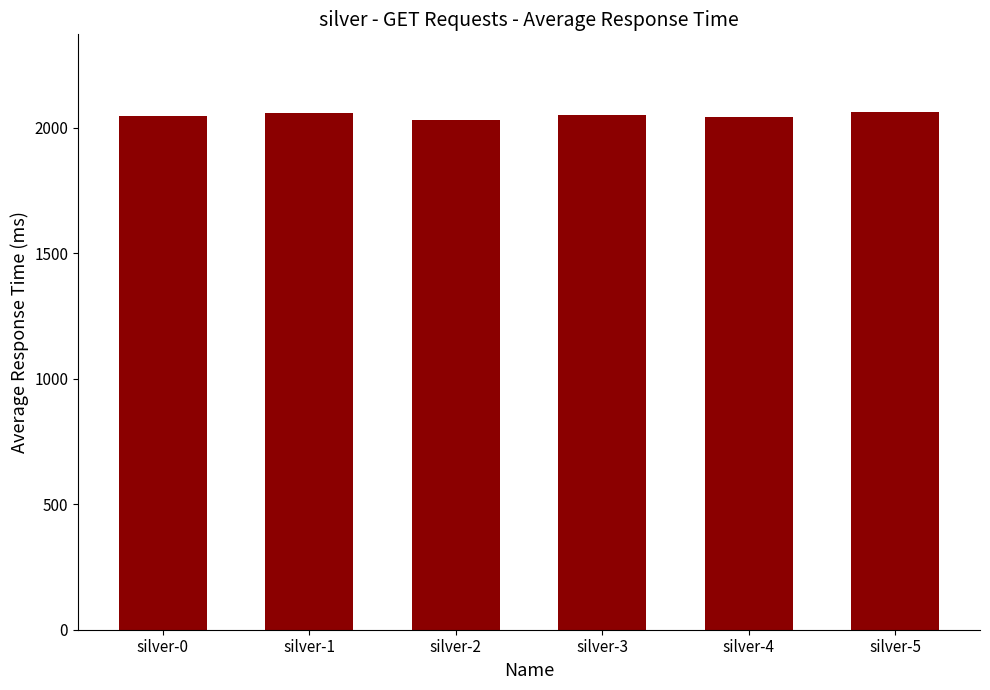

How many data points are less than 2049?

3